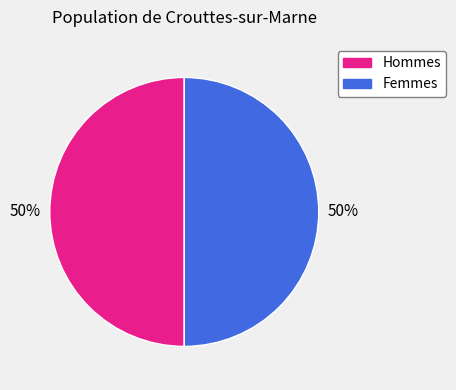

Count the number of slices in the pie.

2